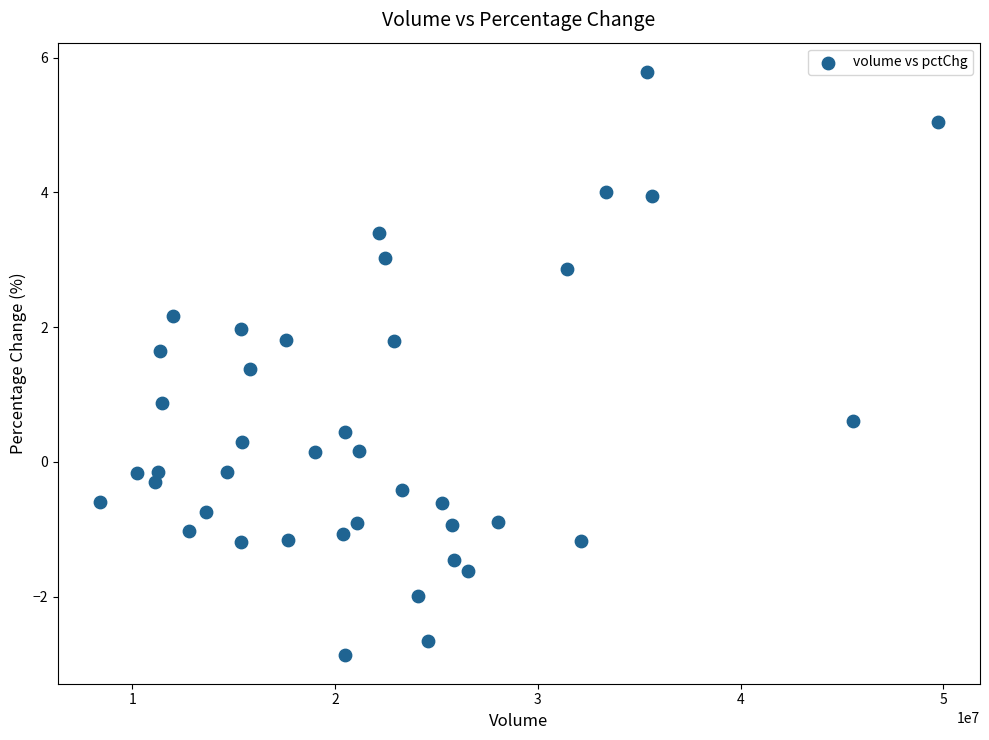

What Y value in the scatter plot is closest to 1?

0.9